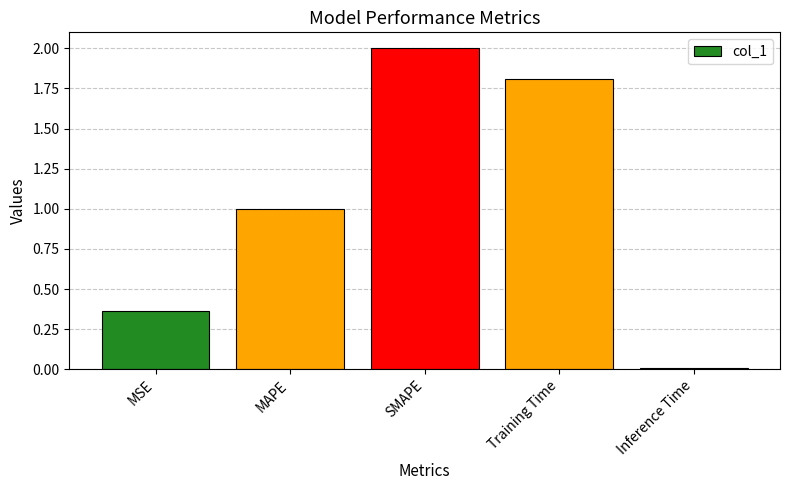

What is the change in value from MSE to SMAPE?

+1.6